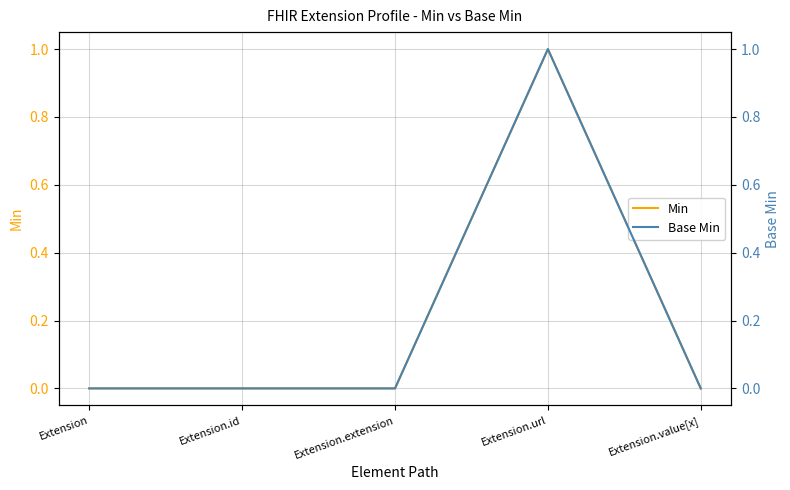

True or false: Min and Base Min cross at least once.

False